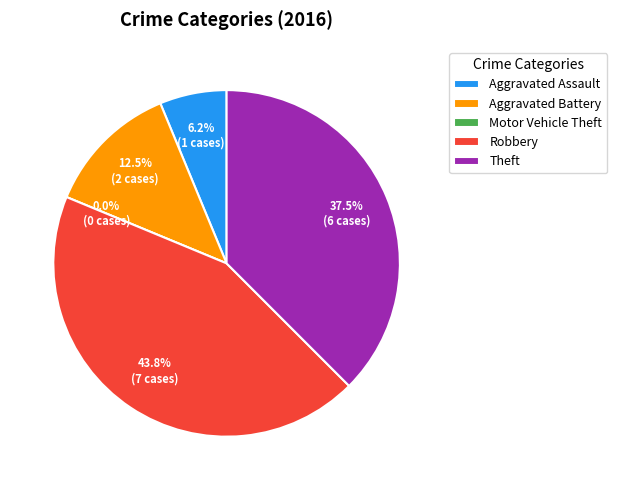

True or false: Theft accounts for 24% of the total.

False